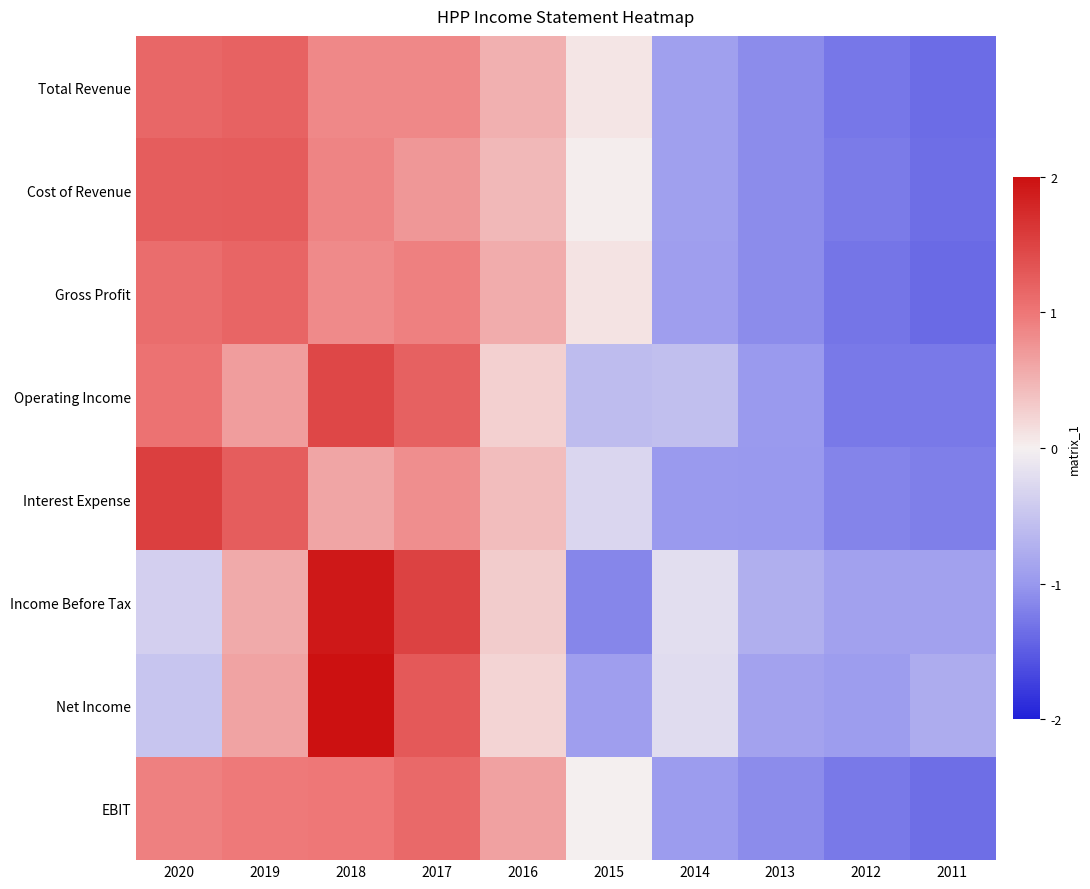

List the series in order of their peak value, lowest first.

EBIT, Gross Profit, Total Revenue, Cost of Revenue, Operating Income, Interest Expense, Income Before Tax, Net Income